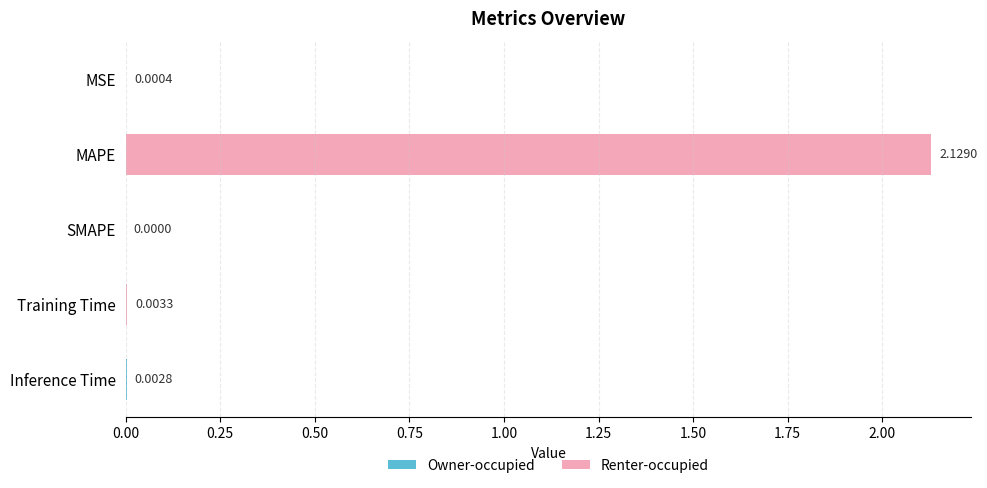

Which label corresponds to the largest value in the chart?

MAPE